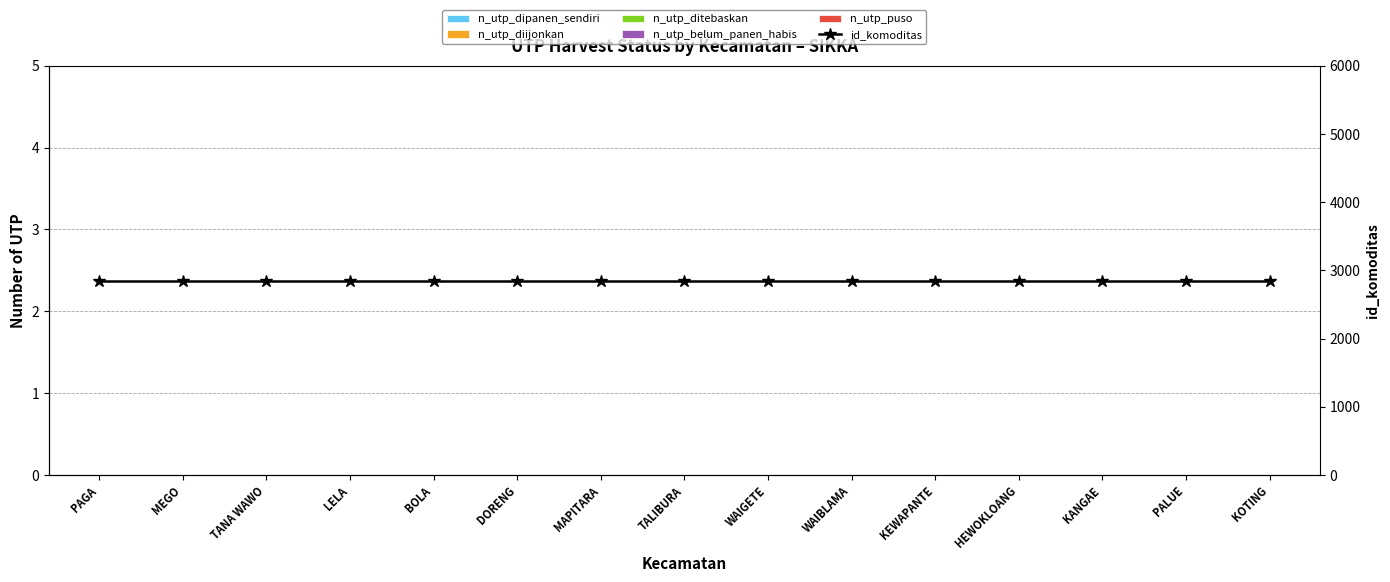

Where is n_utp_diijonkan nearest to the value 0?

PAGA